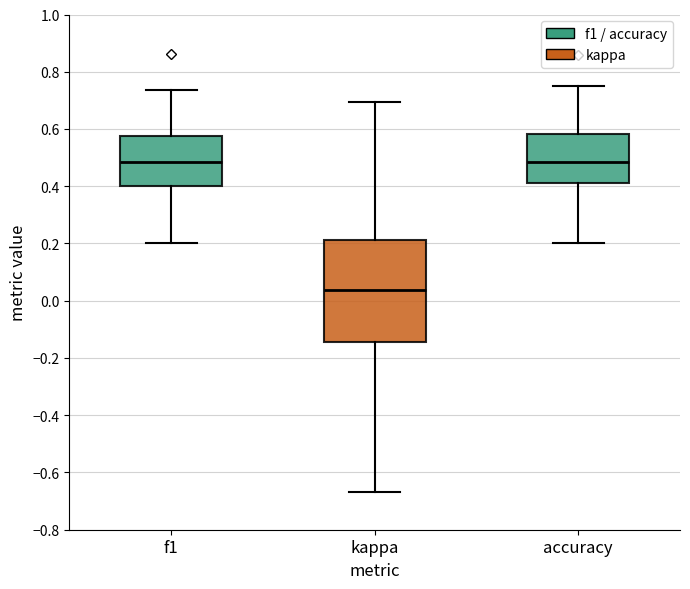

Reading left to right, transcribe this box plot: for each box, give where its median line is, the range the box spans, and where its two whiskers end, as read against the y-axis. The values are not printed on the chart, so give them approximately, as read against the axis.

f1: median 0.48, box 0.40 to 0.58, whiskers 0.20 to 0.74
kappa: median 0.04, box -0.14 to 0.22, whiskers -0.66 to 0.70
accuracy: median 0.48, box 0.42 to 0.58, whiskers 0.20 to 0.76